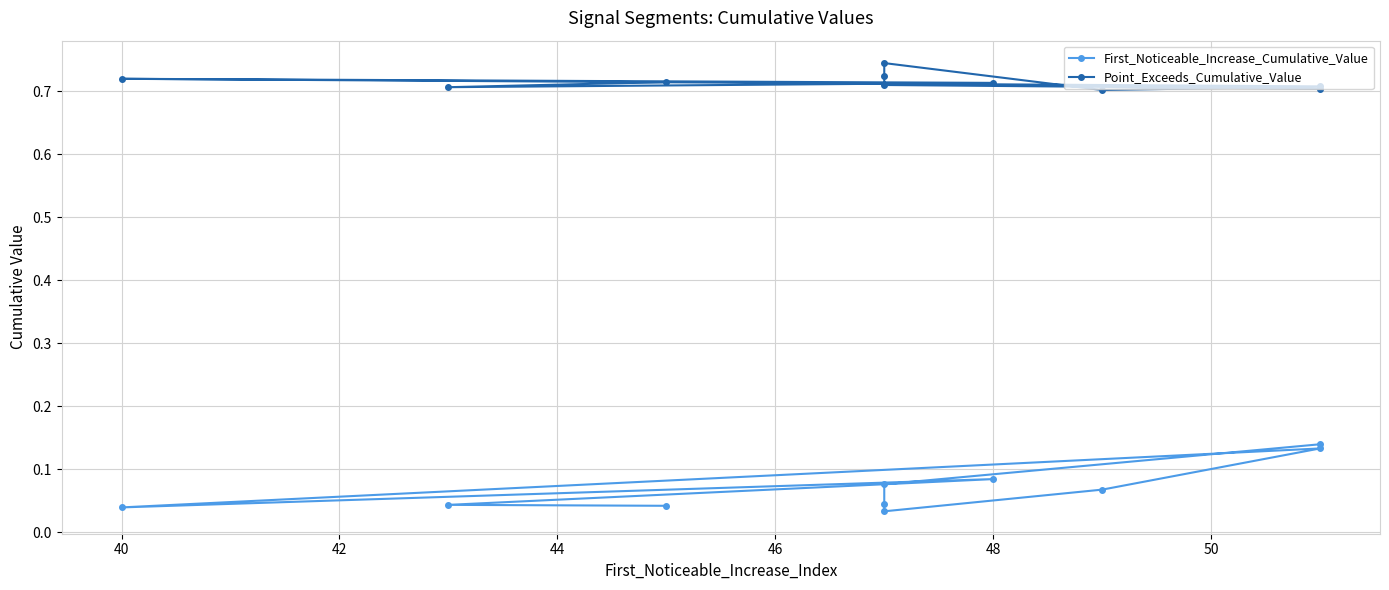

Does the chart display data point markers on the line(s)?

Yes